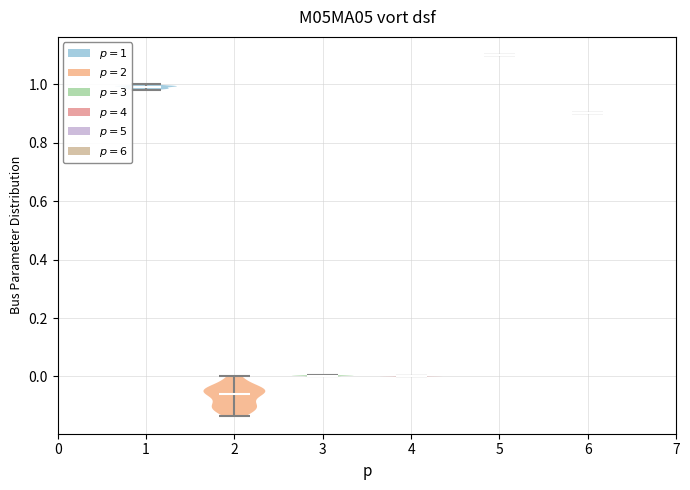

What is the lowest point the violin at x = 1 reaches on the y-axis? The values are not printed on the chart, so give them approximately, as read against the axis.

0.98